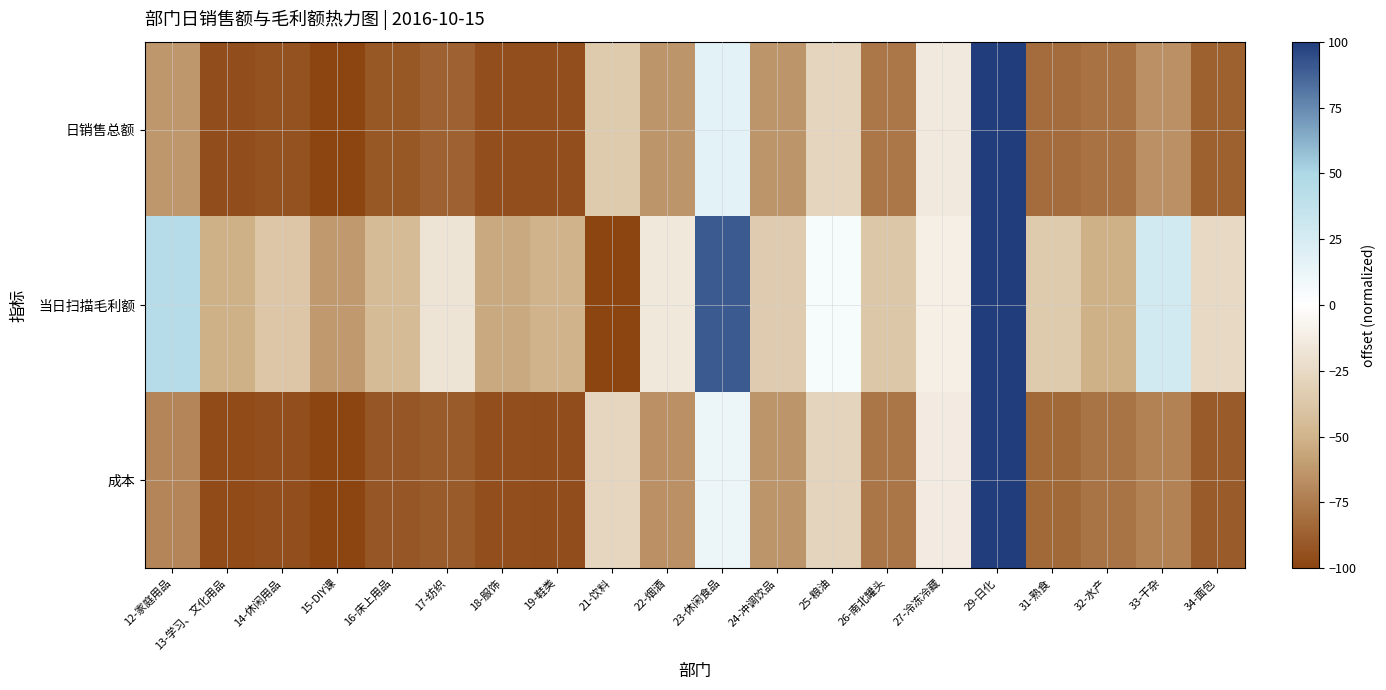

Between 22-烟酒 and 31-熟食, which series saw the biggest shift?

当日扫描毛利额